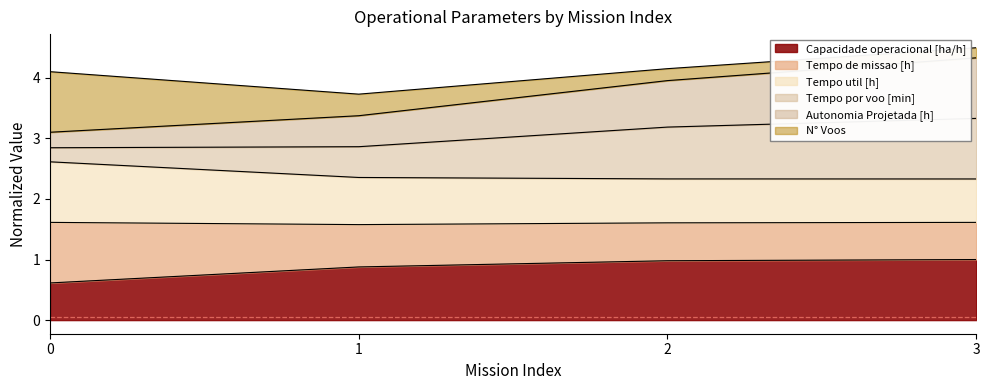

What is the highest value of the Capacidade operacional [ha/h] series?

1.0